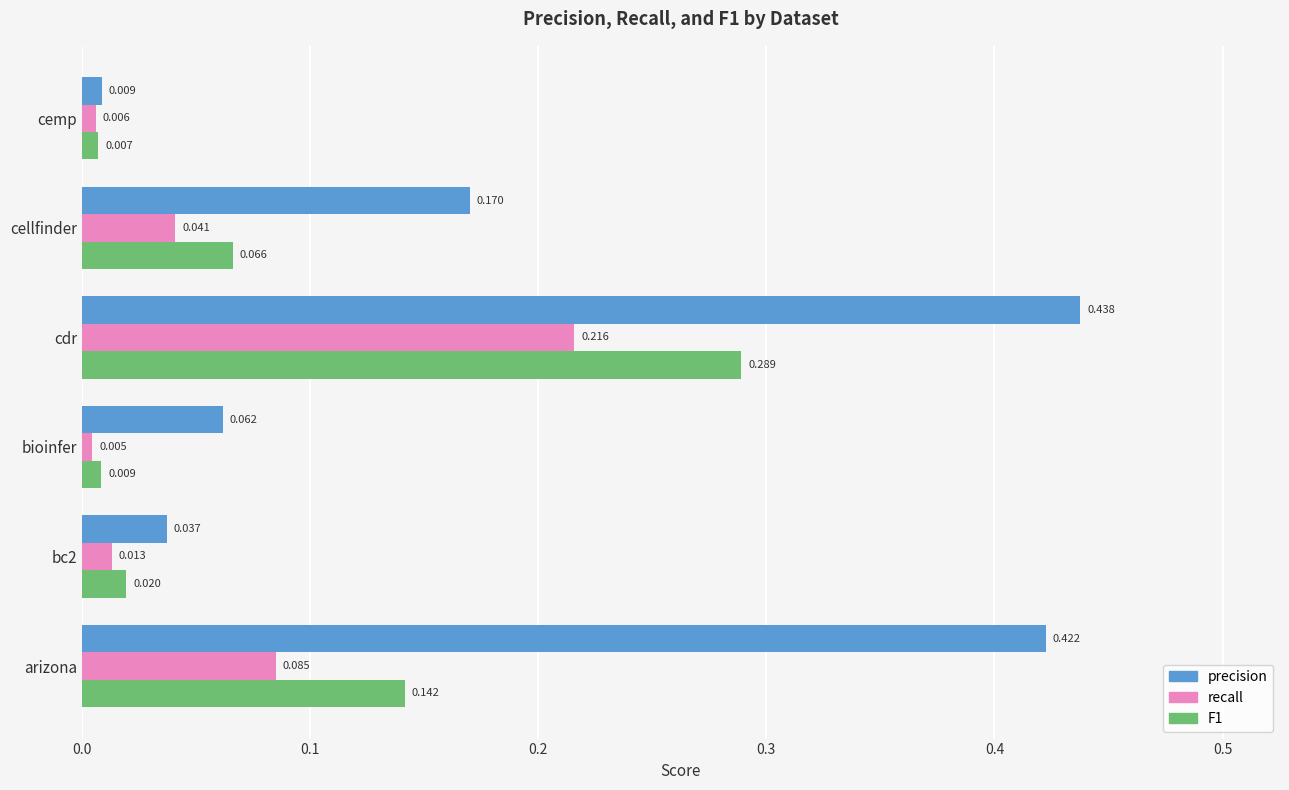

Where is recall nearest to the value 0?

bioinfer